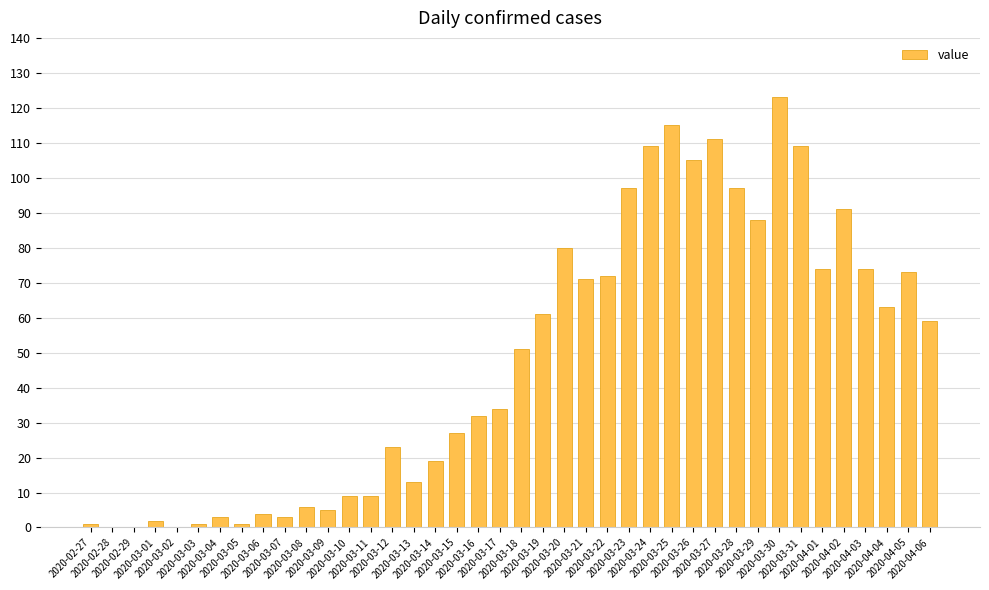

The value at 2020-03-27 is 111. True or false?

True